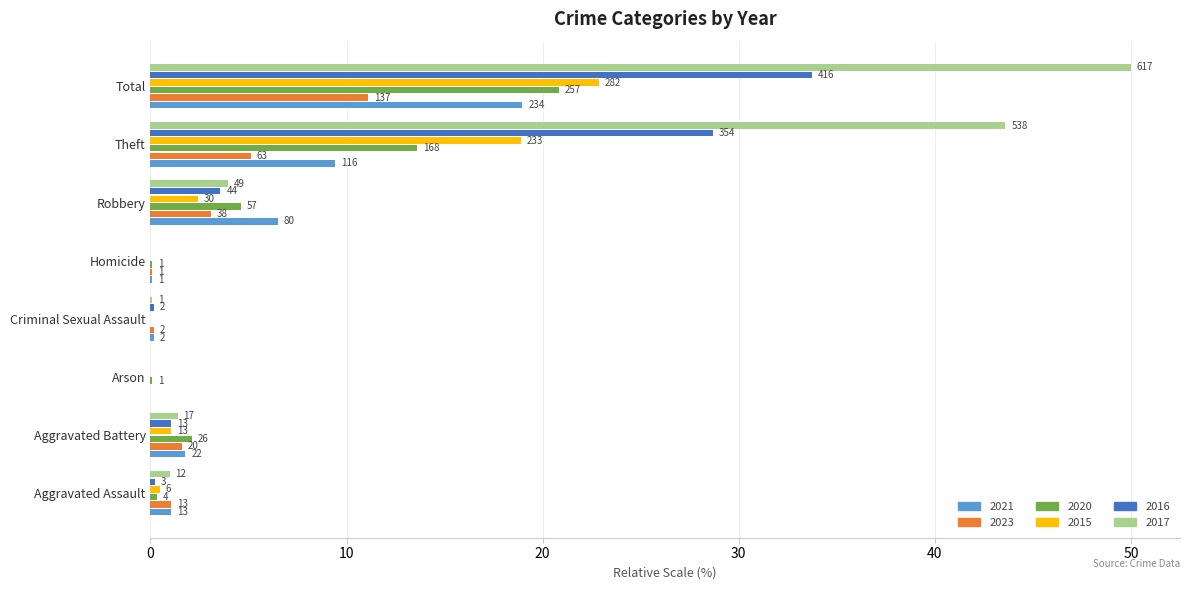

What is the average value of the 2020 series?

5.2